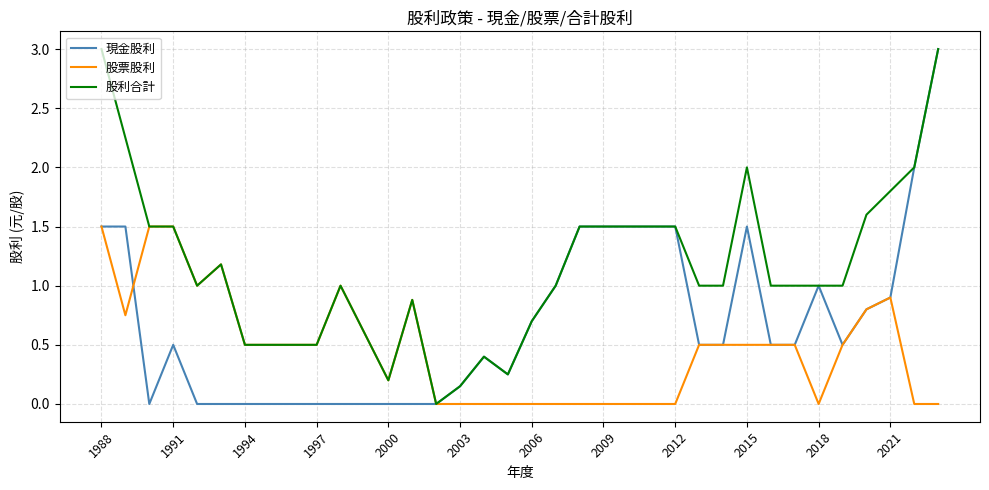

Which series has the largest total across all categories?

股利合計